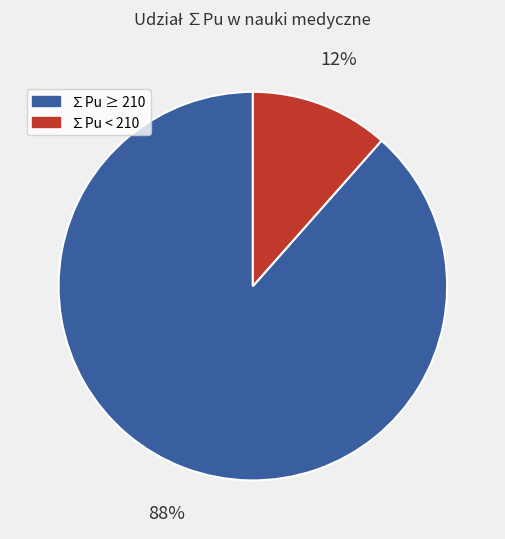

Between ∑Pu < 210 and ∑Pu ≥ 210, which is larger?

∑Pu ≥ 210